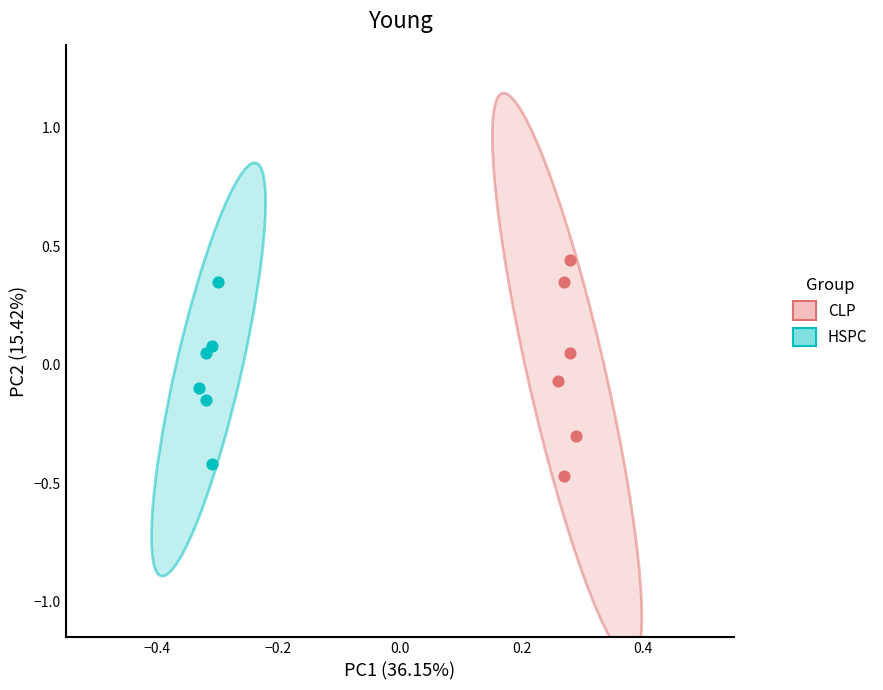

Which series has the largest Y range (max minus min)?

CLP